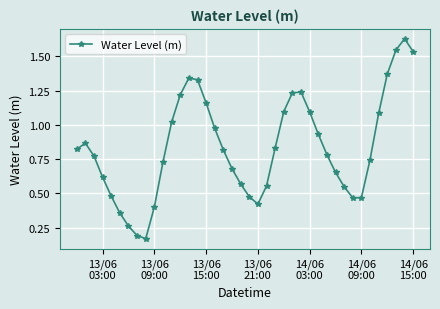

True or false: the data has more than 1 interior local peaks.

True